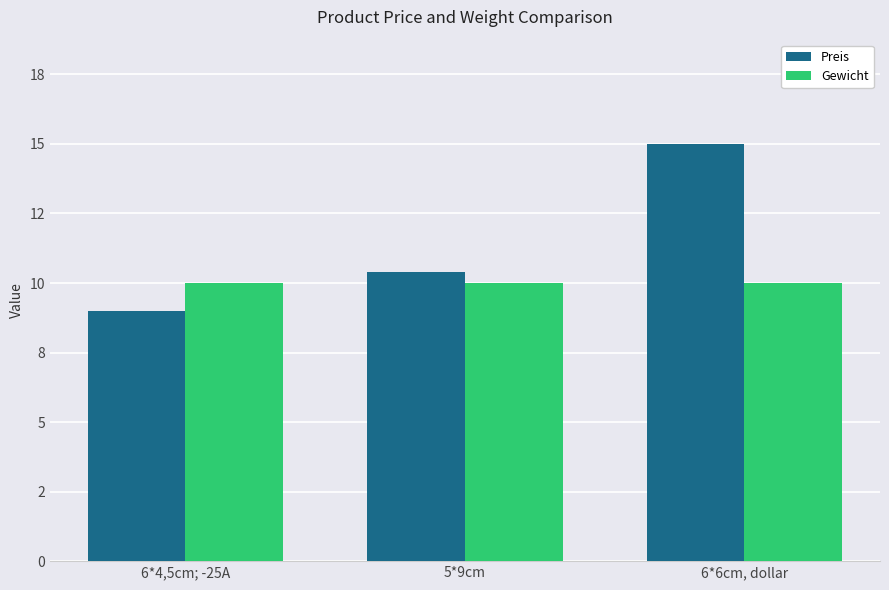

What position from the right is 6*4,5cm; -25A?

3